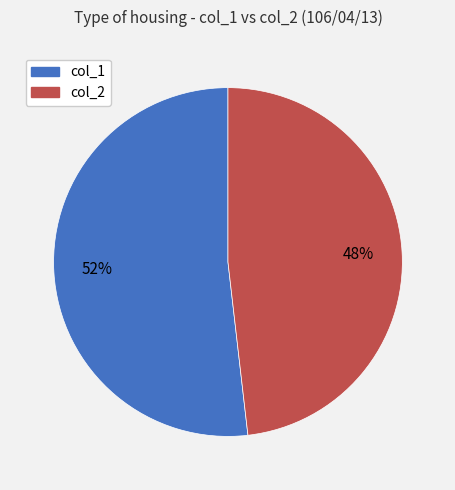

How many slices are in this pie chart?

2